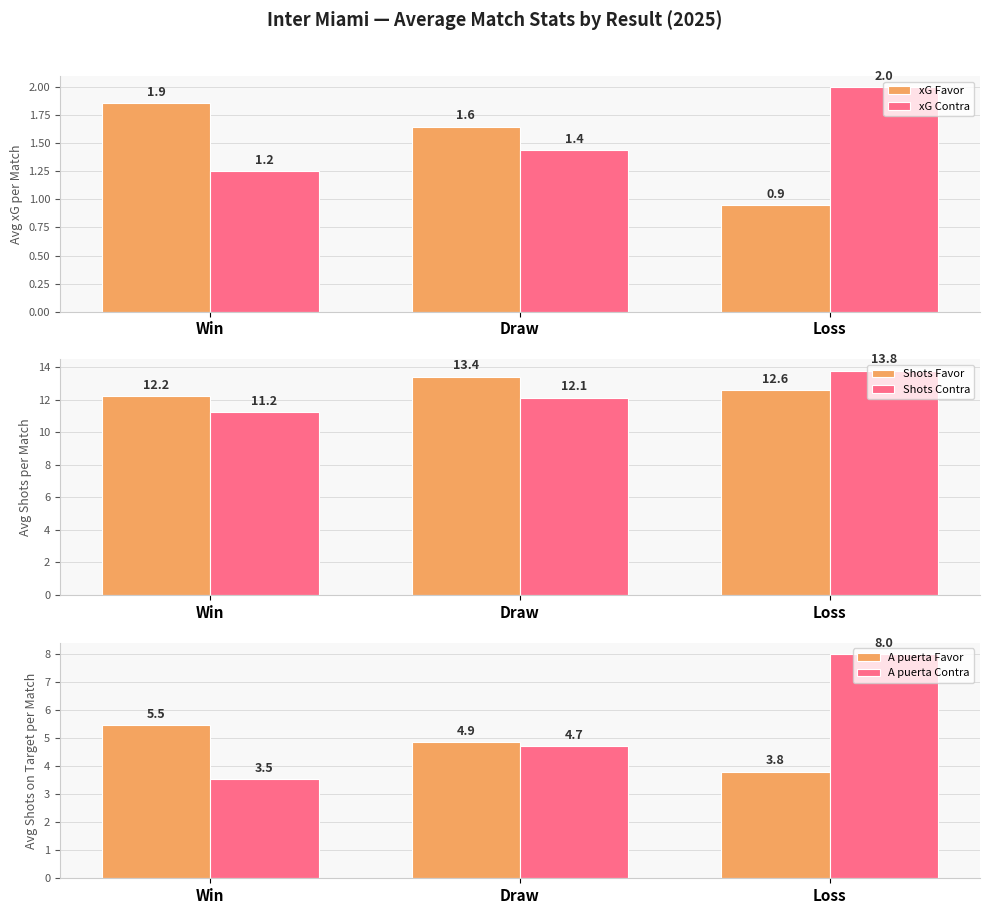

What is the value of the Shots Favor bar at the 3rd from the left?

12.6